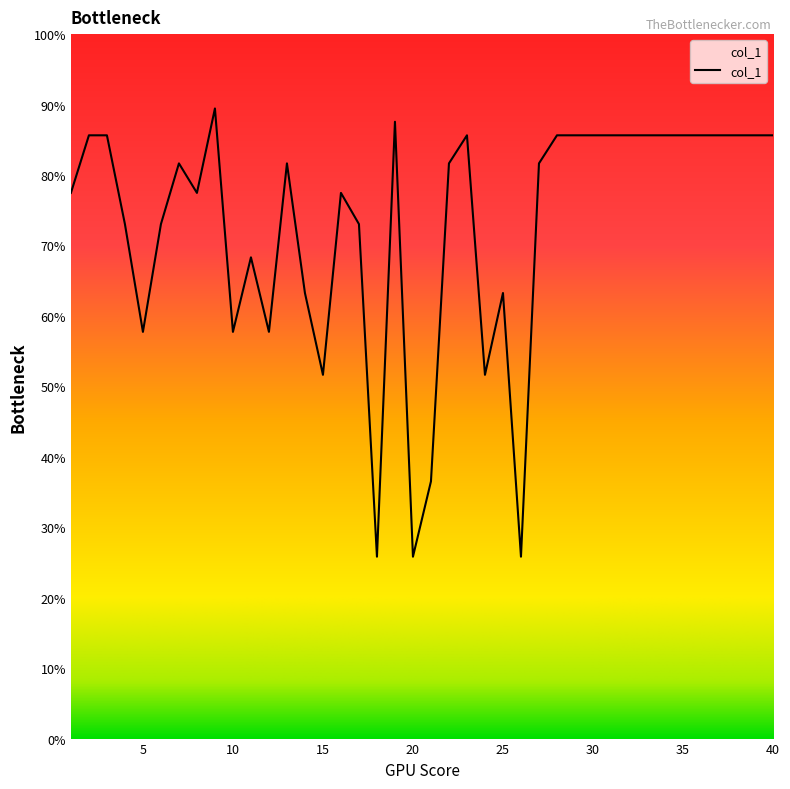

How many lines are shown in the chart?

1